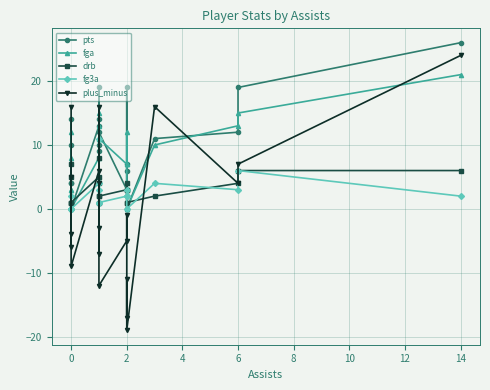

Is the value of pts at 6 greater than the value of fg3a at 0?

Yes